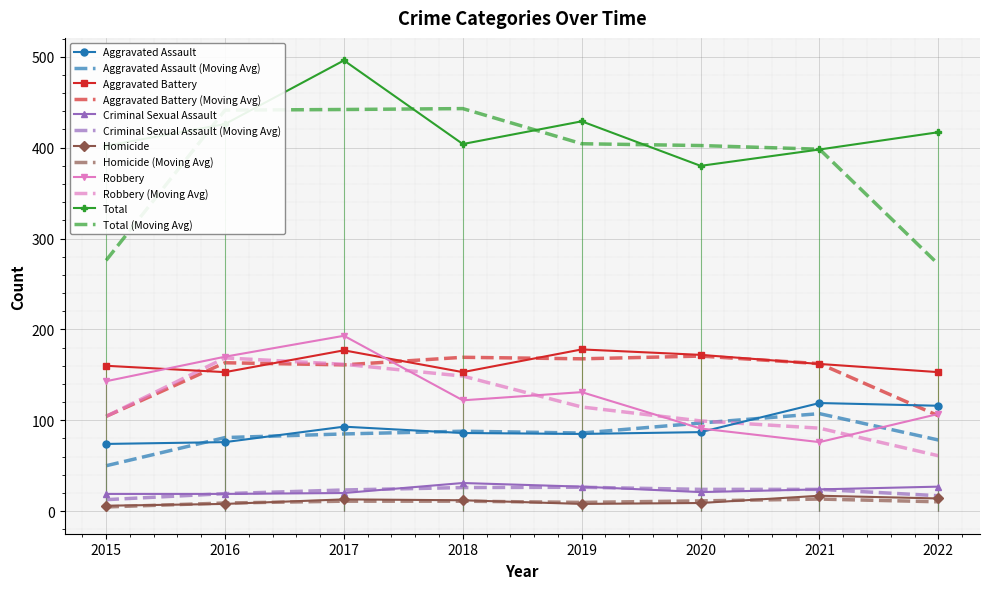

Rank the series by their maximum value, from lowest to highest.

Homicide, Criminal Sexual Assault, Aggravated Assault, Aggravated Battery, Robbery, Total